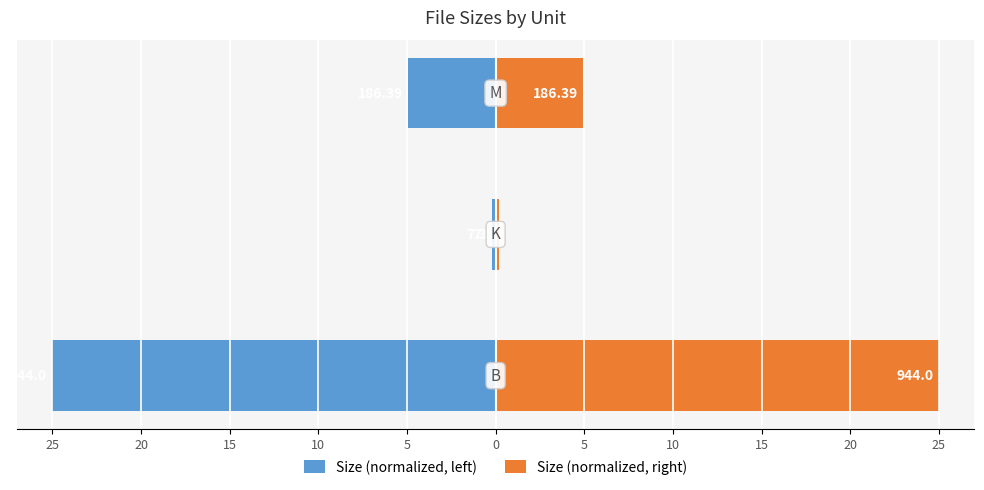

Reading right to left, list all the values displayed in this chart.

Size (normalized, left): -4.9	-0.2	-25.0
Size (normalized, right): 4.9	0.2	25.0